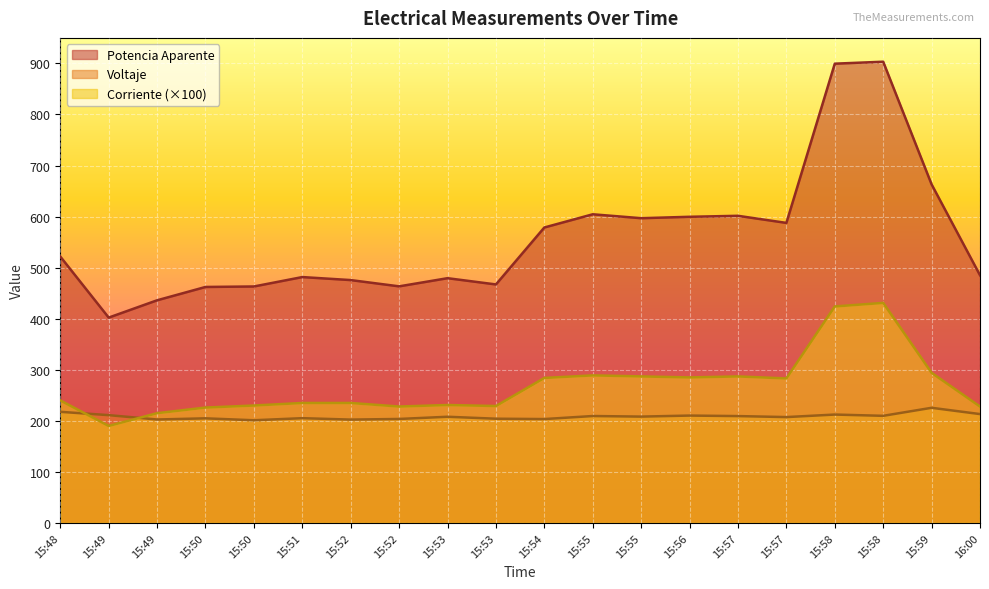

What position from the right is 15:48?

20